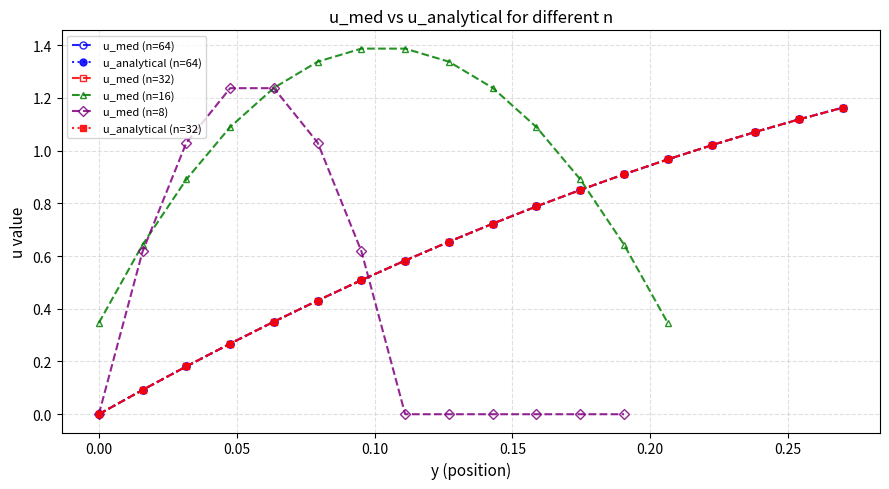

True or false: u_med (n=64) and u_med (n=32) cross at least once.

False